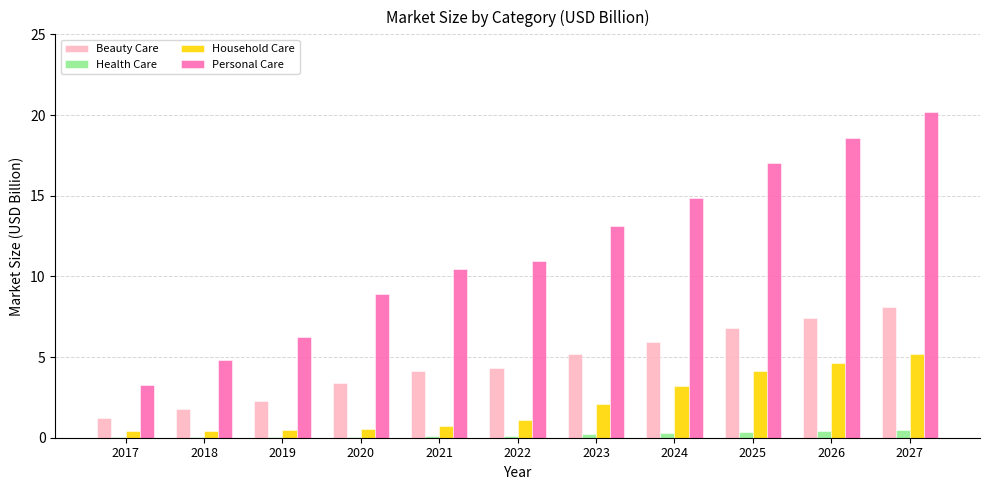

Between 2021 and 2022, which series saw the biggest shift?

Personal Care